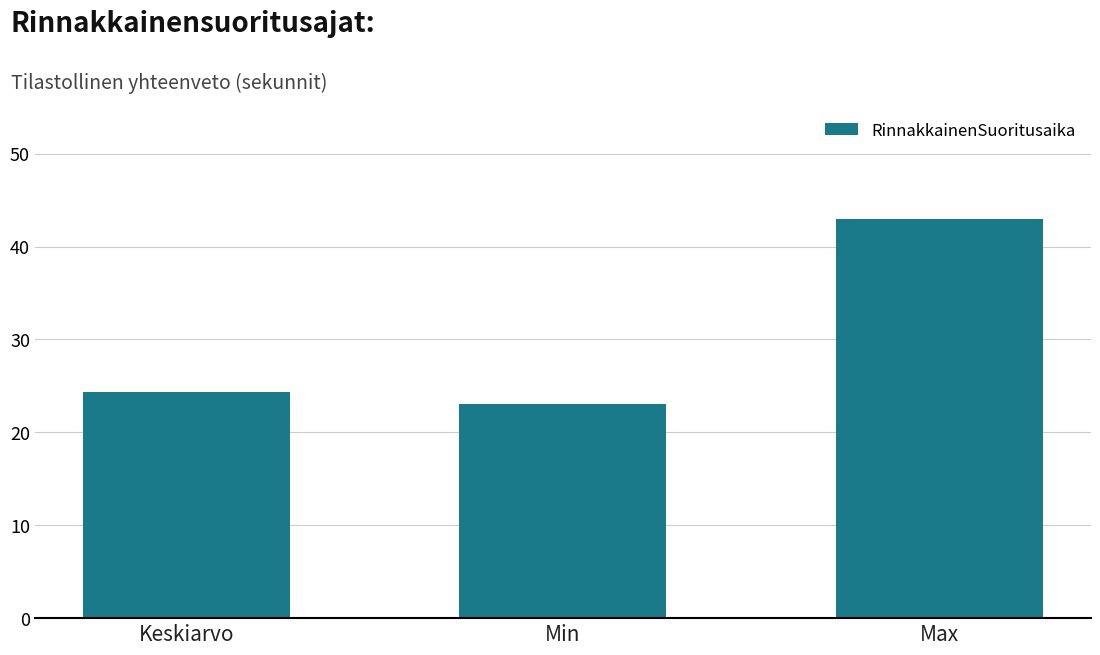

What is the ratio of the value at Min to the value at Max?

0.5